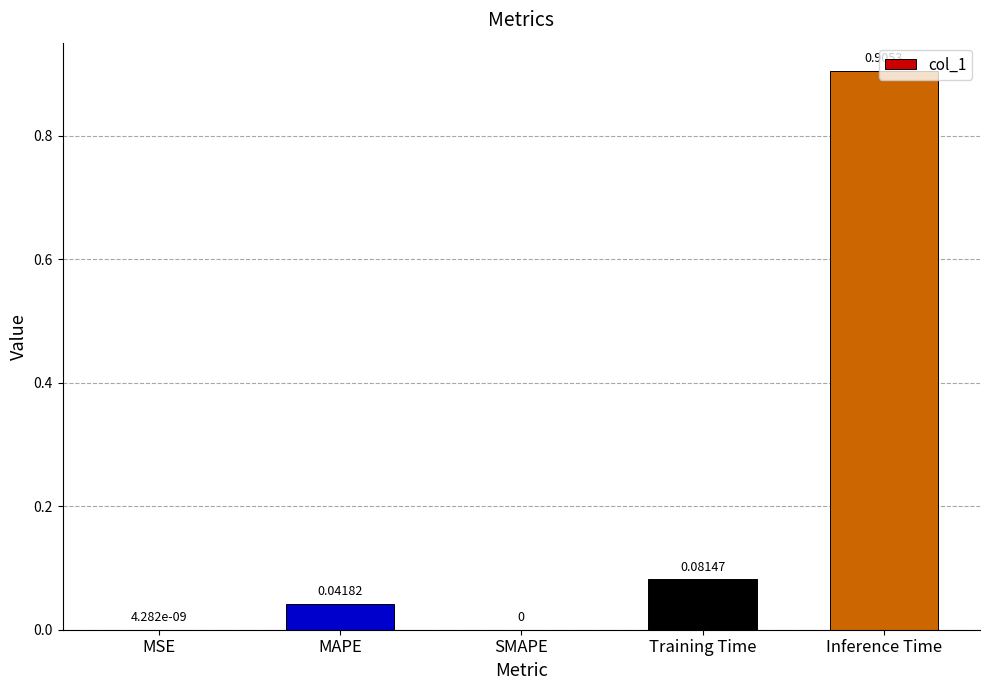

How many distinct data groups are displayed?

1